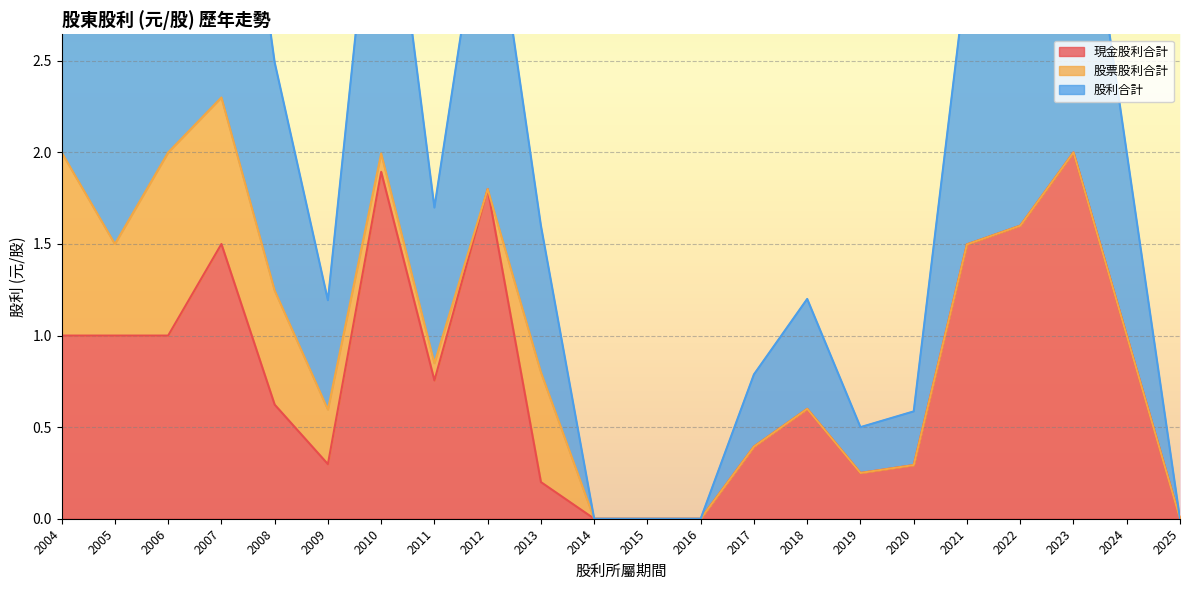

At 2019, list the series in order from smallest to largest.

股票股利合計, 現金股利合計, 股利合計